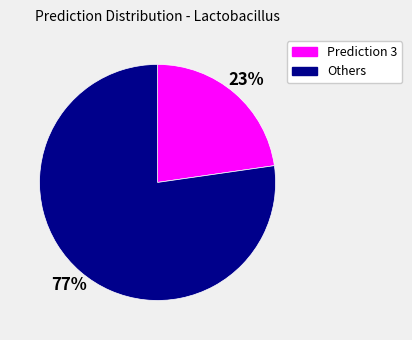

Is there any slice that represents more than half of the pie?

Yes